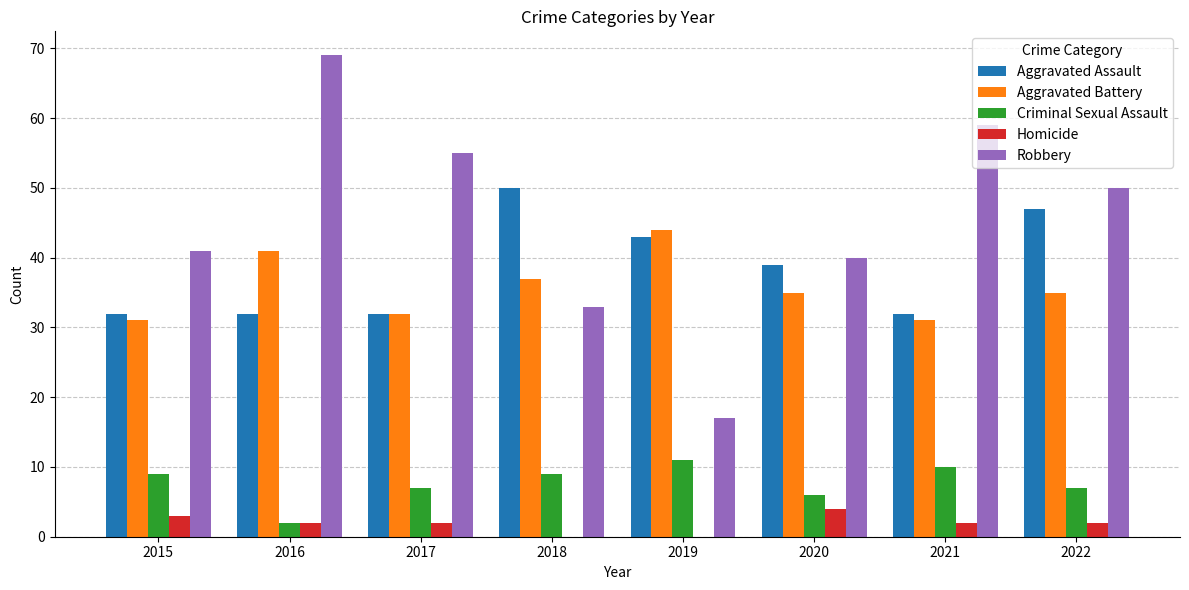

Are the bars horizontal?

No